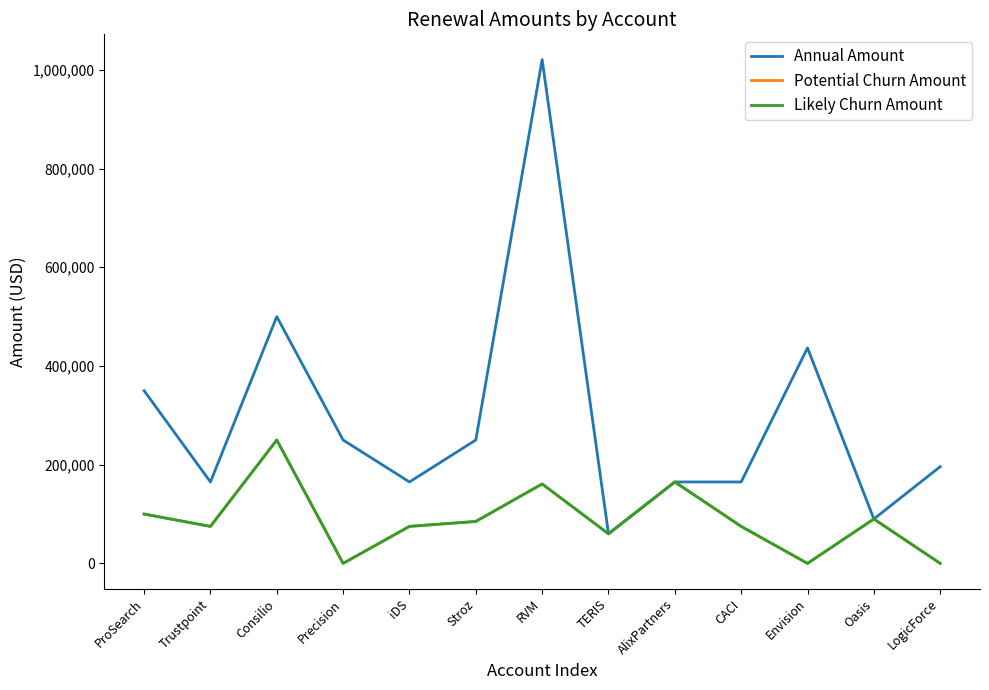

Does the chart display data point markers on the line(s)?

No